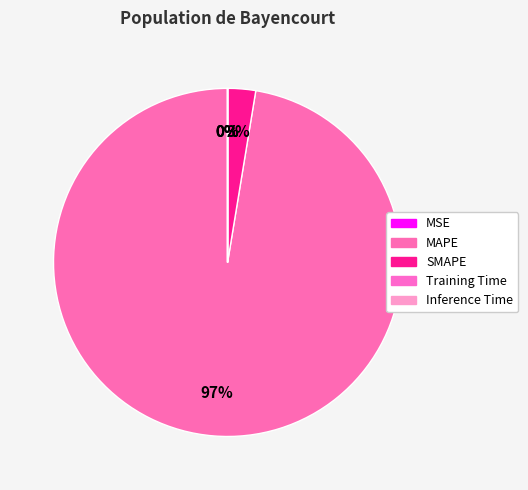

To the nearest percent, what is the difference between the largest and smallest slice percentages?

97%